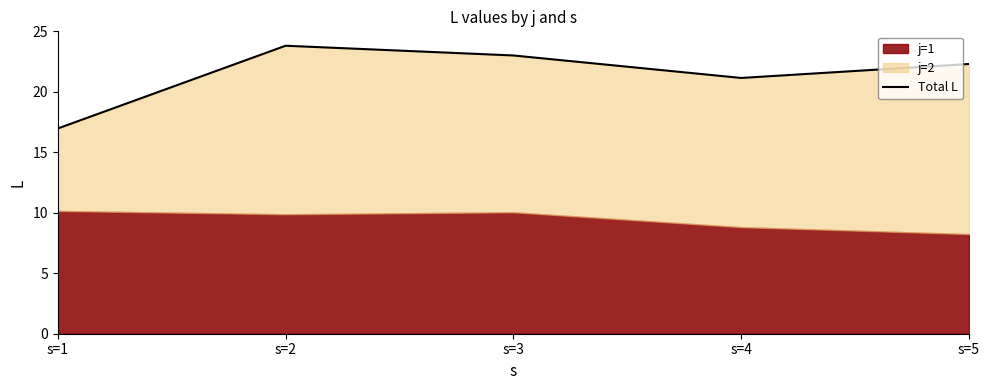

At which category does the chart reach its minimum across all series?

s=1